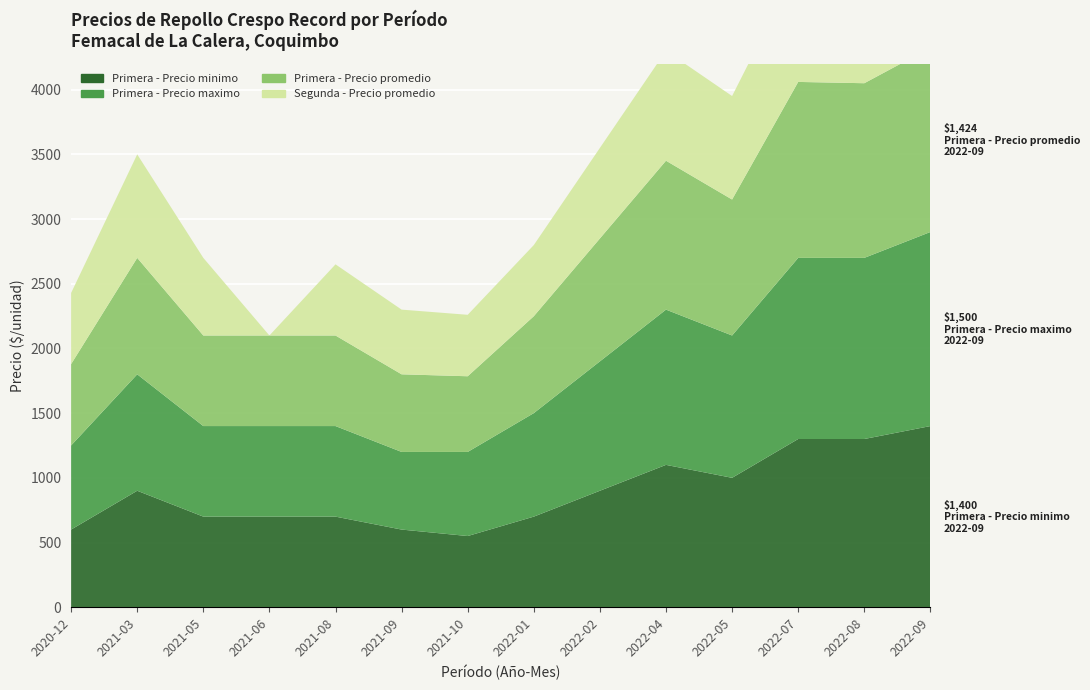

Reading left to right, list all the values displayed in this chart.

Primera - Precio minimo: 600	900	700	700	700	600	550	700	900	1100	1000	1300	1300	1400
Primera - Precio maximo: 650	900	700	700	700	600	650	800	1000	1200	1100	1400	1400	1500
Primera - Precio promedio: 629	900	700	700	700	600	585	749	950	1151	1051	1360	1350	1424
Segunda - Precio promedio: 550	800	600	0	550	500	475	550	700	850	800	900	900	1100